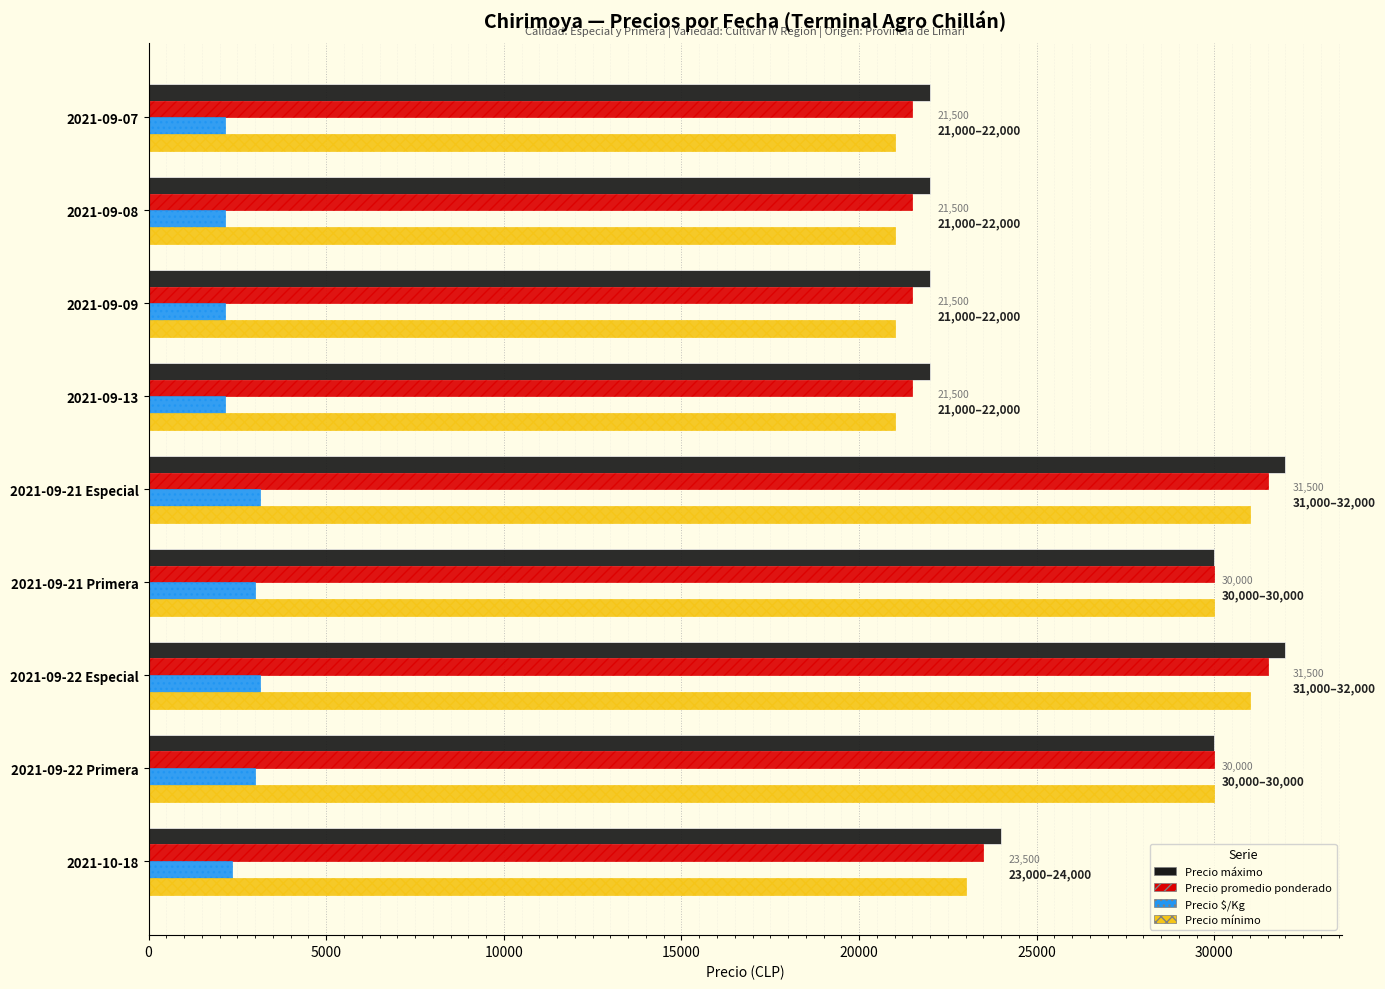

The value of Precio $/Kg at 2021-09-22 Primera is 3000. True or false?

True